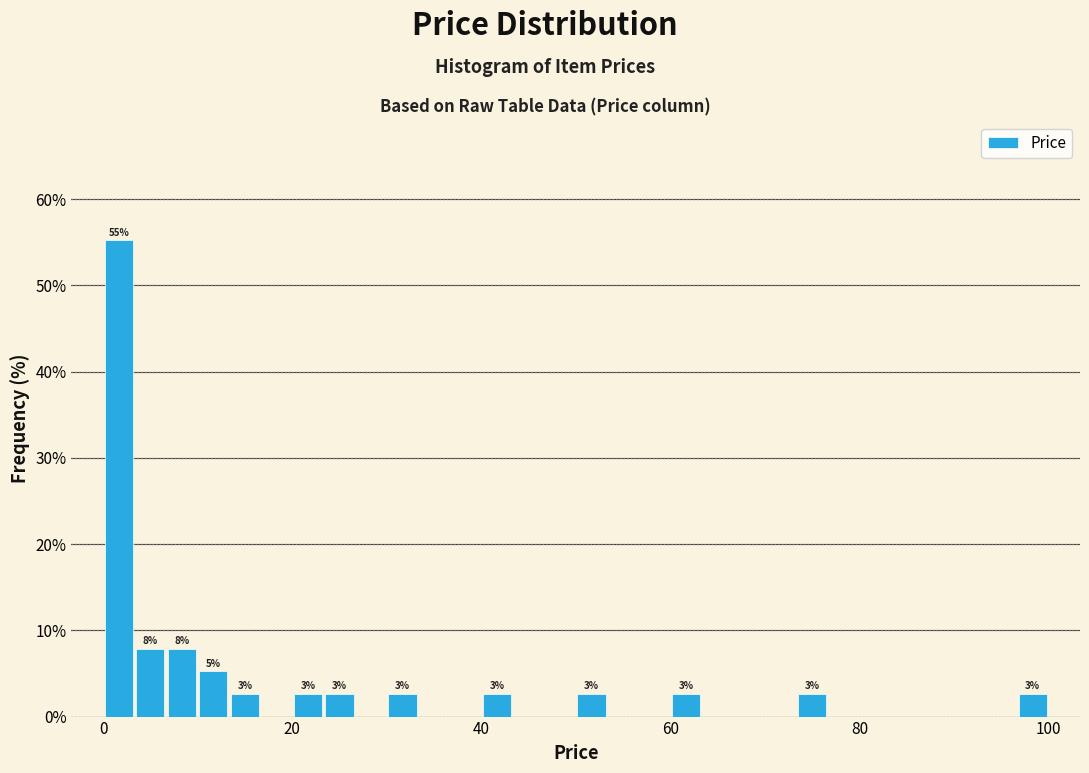

Around what value on the x-axis is the tallest bar? Give the approximate position of its centre, as read against the axis.

2